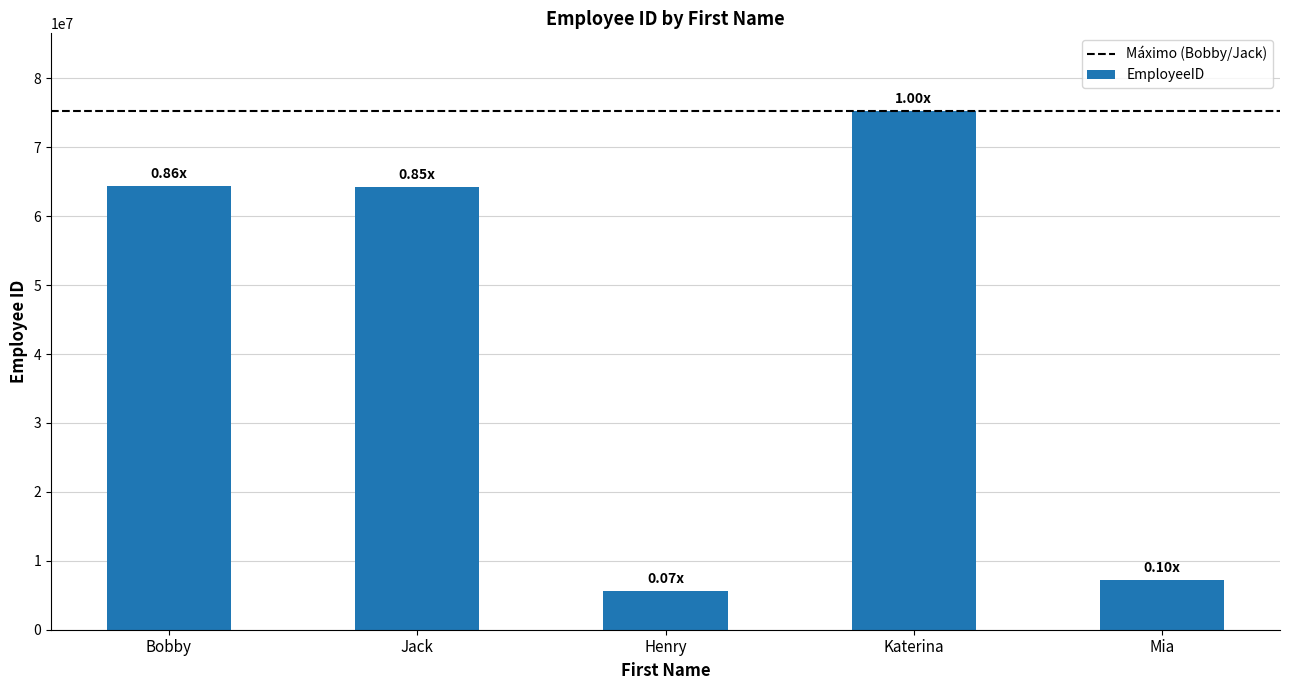

Approximately how many times larger is the value at Katerina compared to Henry?

13.4